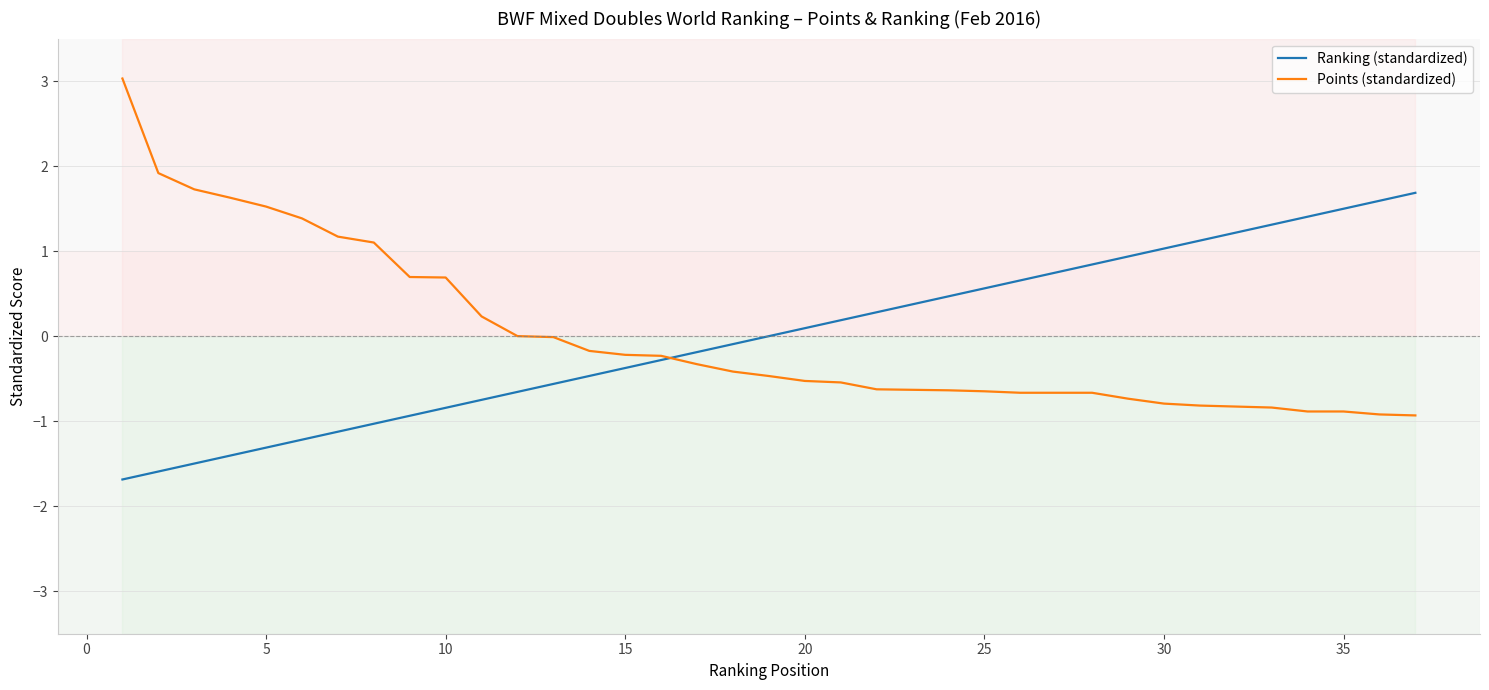

What is the value of the Ranking (standardized) point at the 10th from the left?

-0.8